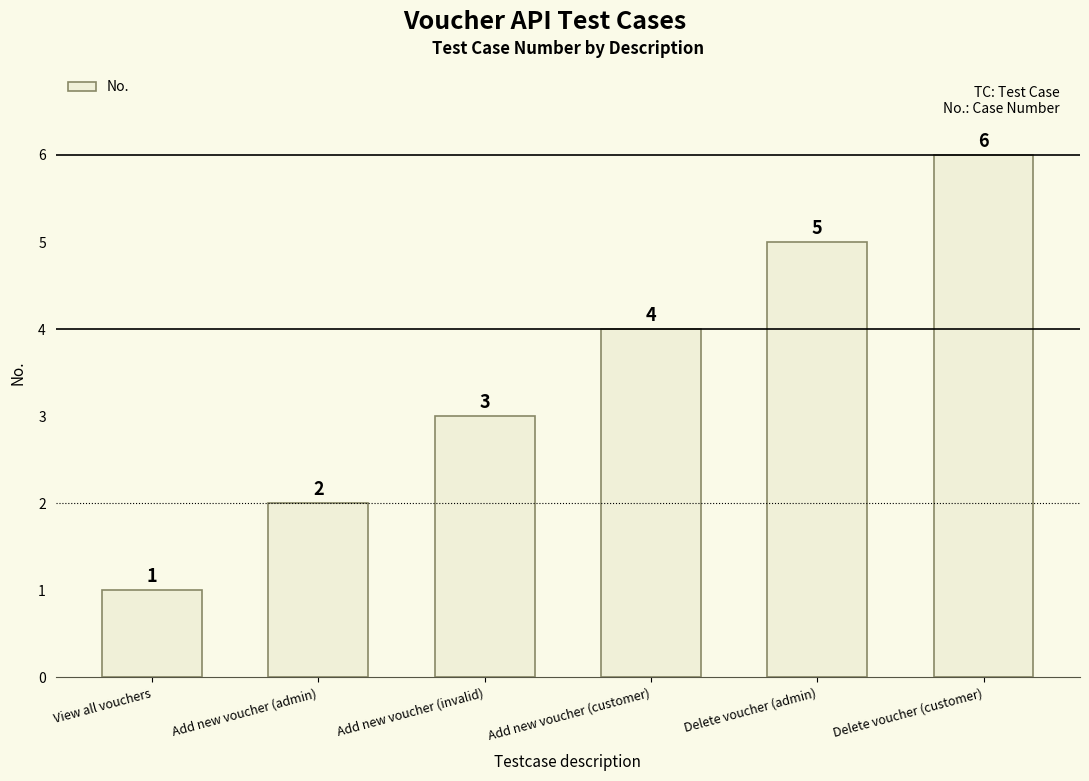

Which label corresponds to the largest value in the chart?

Delete voucher (customer)